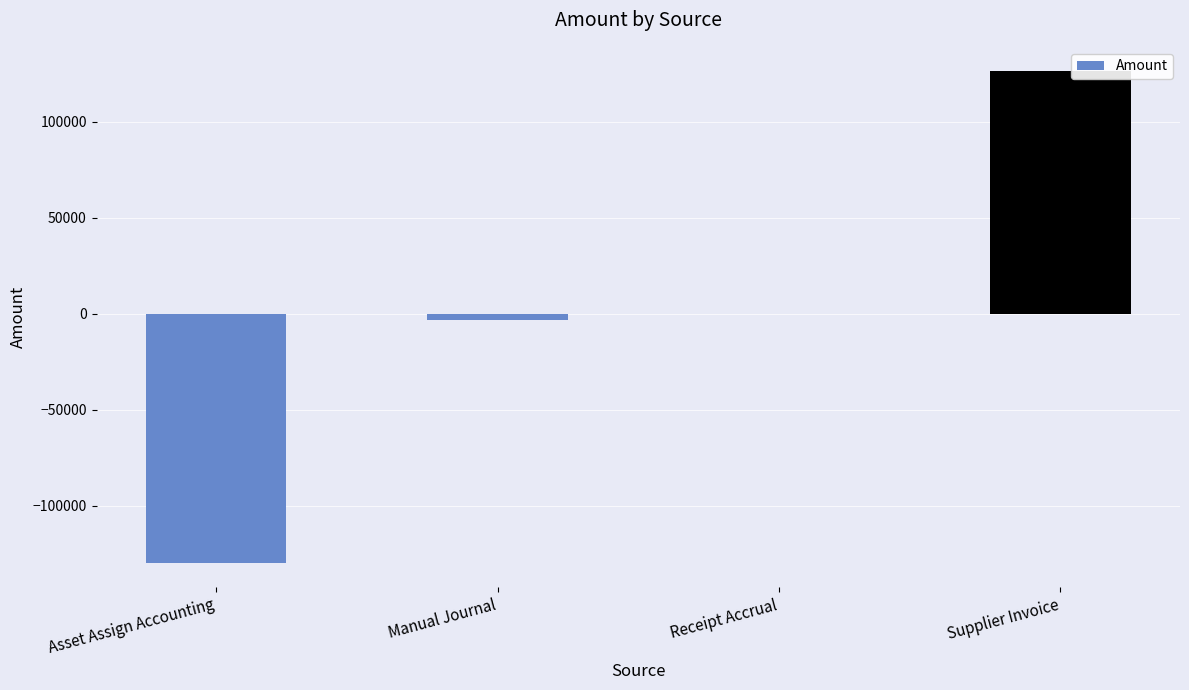

What value does the data have at Manual Journal?

-3321.4